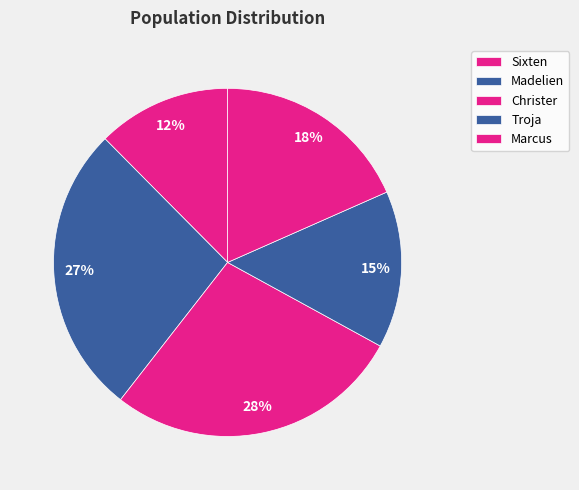

Count the number of slices in the pie.

5